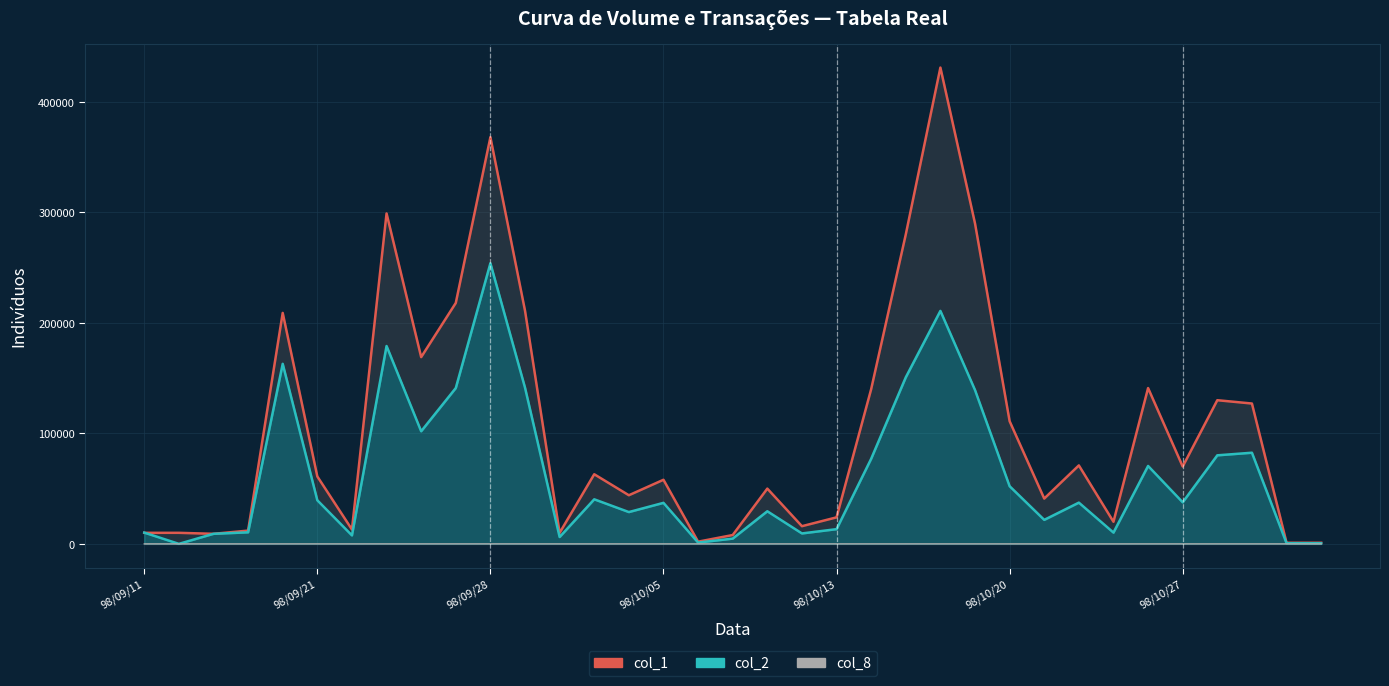

Which series has the largest total across all categories?

col_1